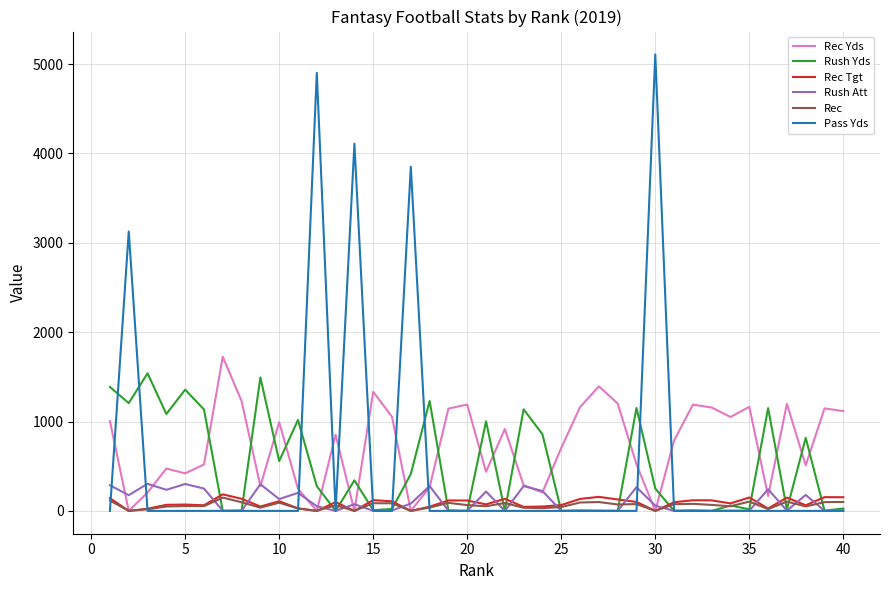

Which series has the largest range (max minus min)?

Pass Yds